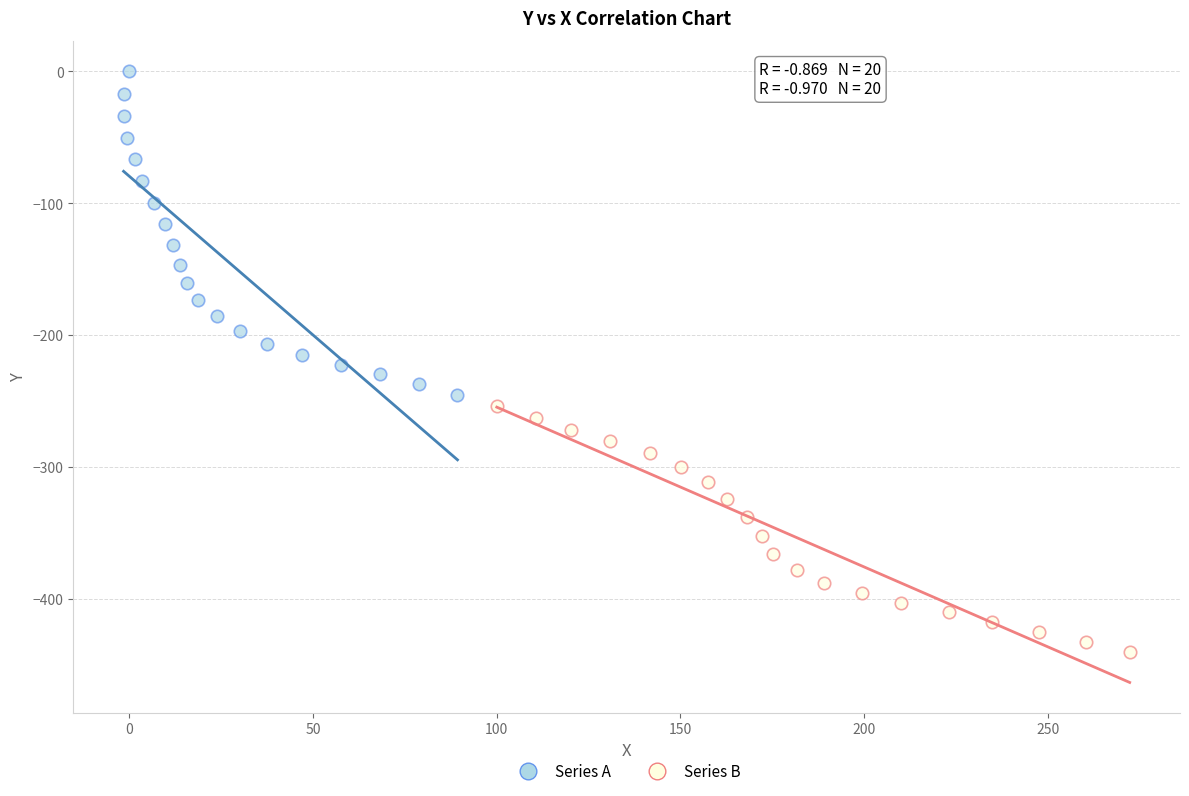

What are all the series names shown in the legend?

Series A, Series B